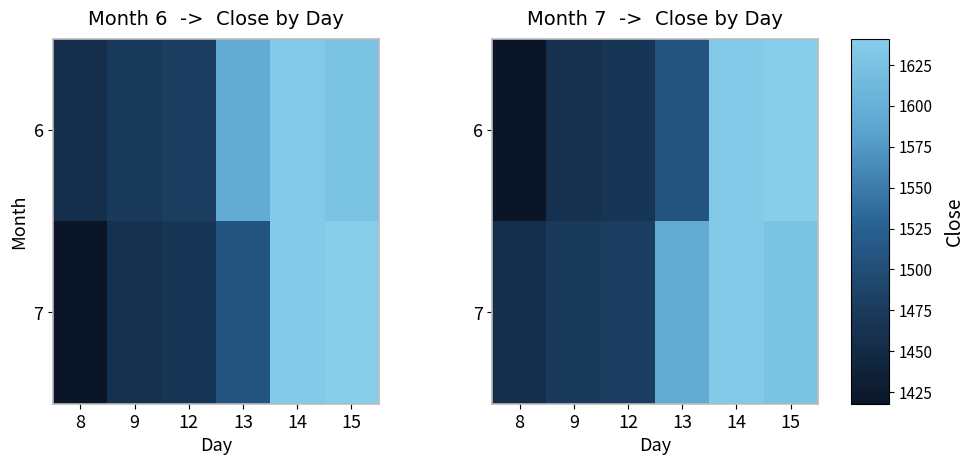

List the series in order of their overall mean, lowest first.

6, 7